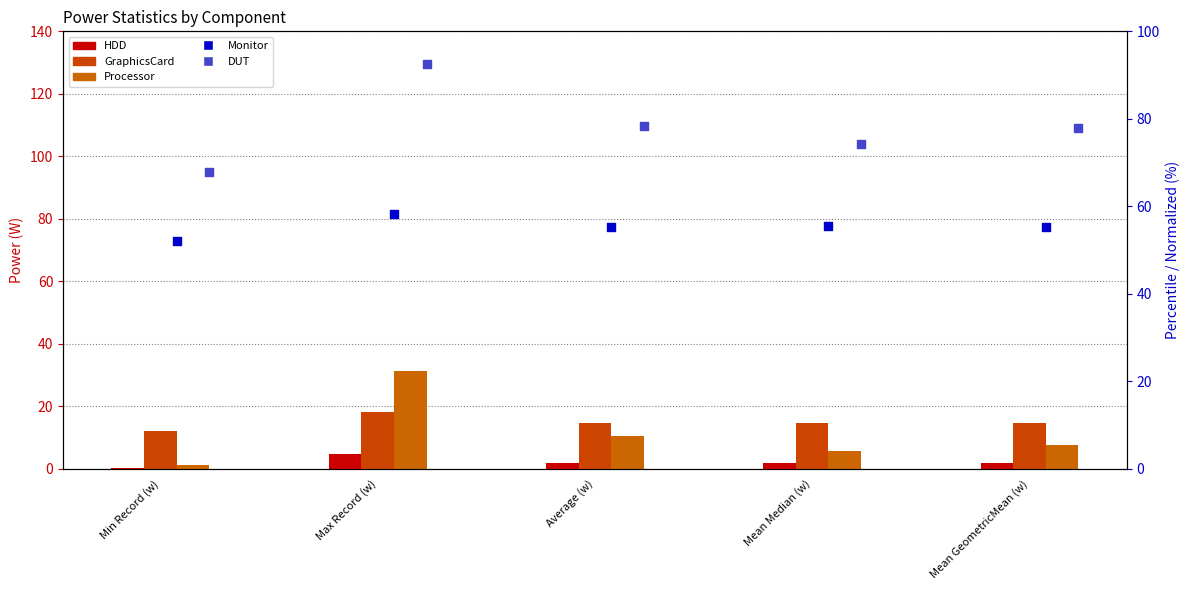

Which series reaches the minimum Y coordinate?

HDD